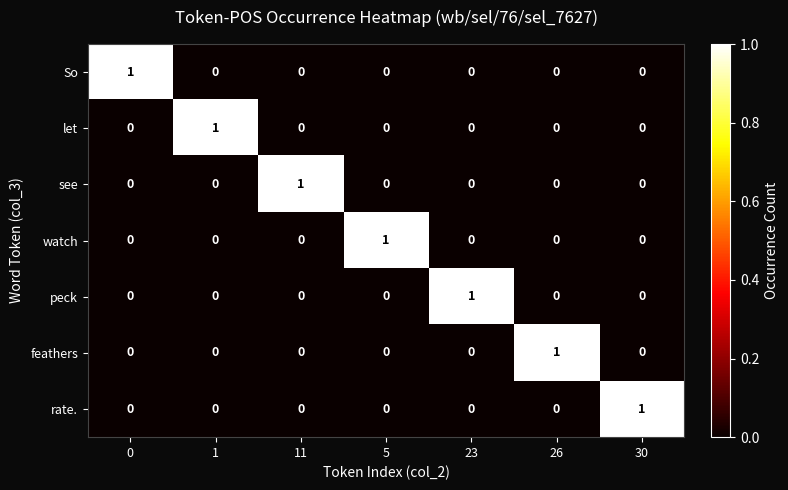

Count the let values in the range 0 to 1.

7